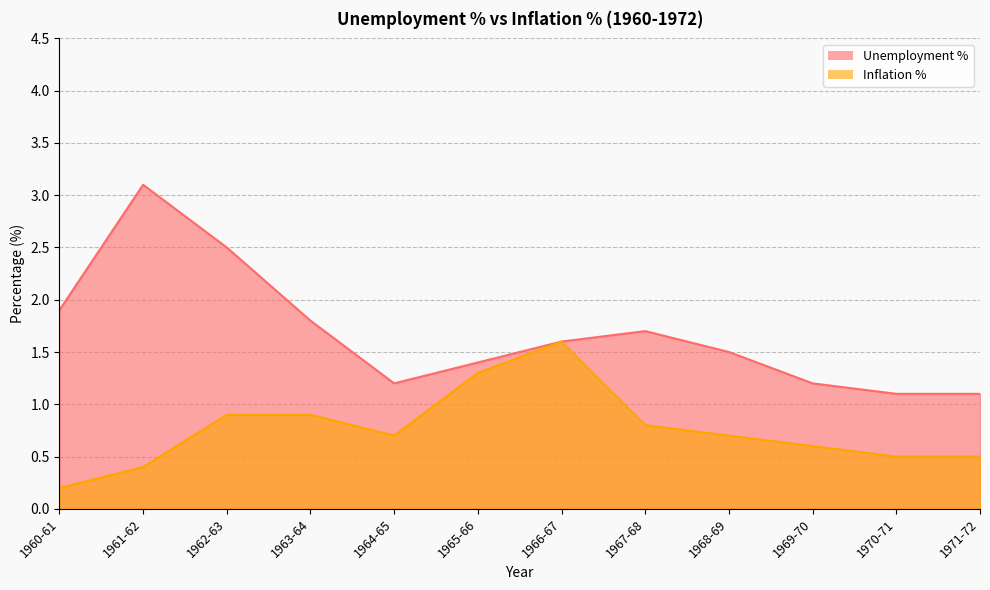

Reading right to left, transcribe all the data shown in this chart.

Unemployment %: 1971-72=1.1	1970-71=1.1	1969-70=1.2	1968-69=1.5	1967-68=1.7	1966-67=1.6	1965-66=1.4	1964-65=1.2	1963-64=1.8	1962-63=2.5	1961-62=3.1	1960-61=1.9
Inflation %: 1971-72=0.5	1970-71=0.5	1969-70=0.6	1968-69=0.7	1967-68=0.8	1966-67=1.6	1965-66=1.3	1964-65=0.7	1963-64=0.9	1962-63=0.9	1961-62=0.4	1960-61=0.2